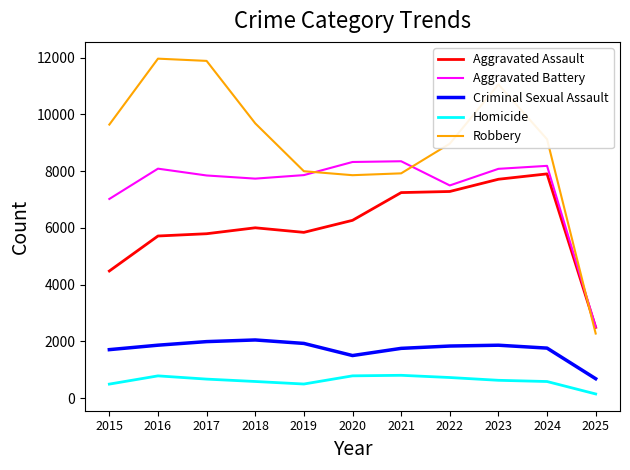

What is the sum of the Aggravated Assault values at 2025 and 2021?

9737